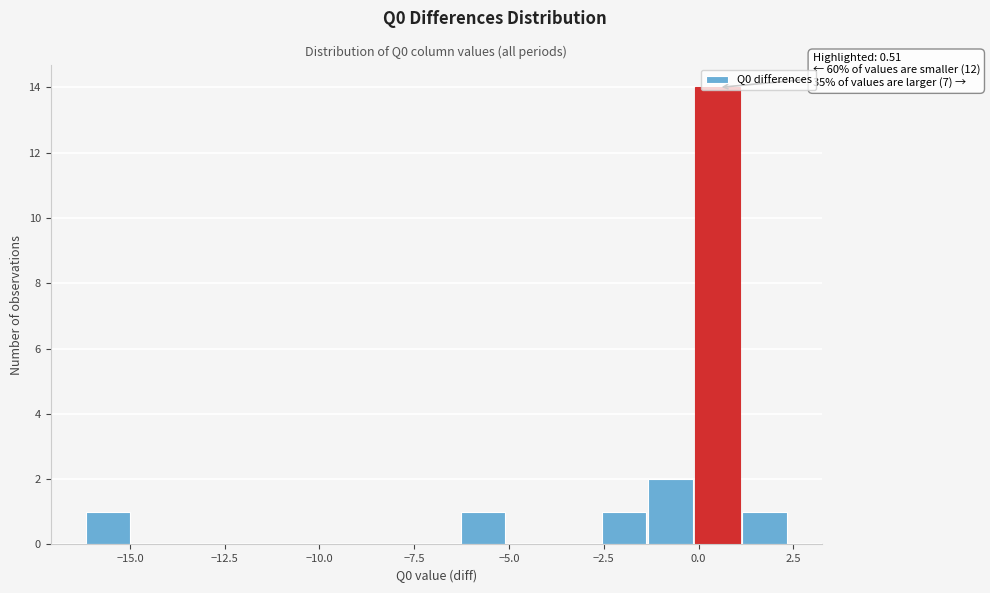

Read against the x-axis, roughly where is the centre of the tallest bar?

0.5